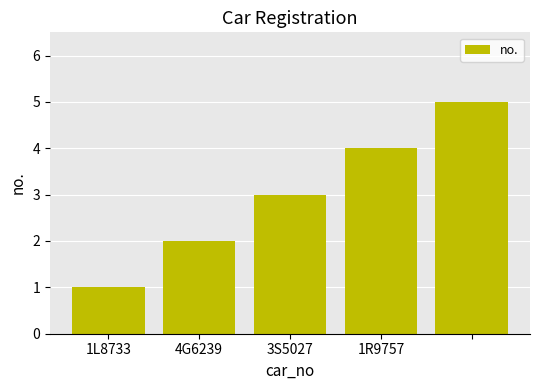

What is the greatest value displayed?

5